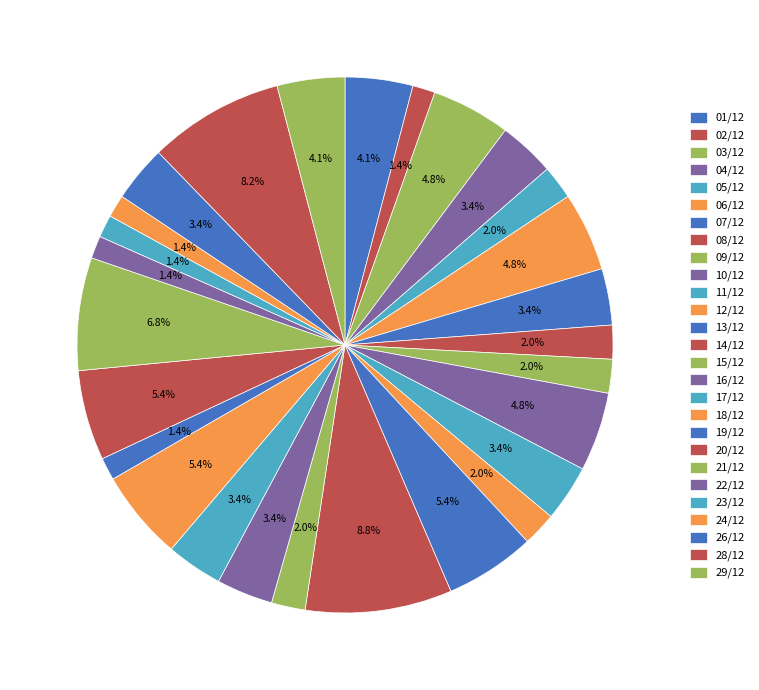

Is 07/12 the majority of the pie?

No